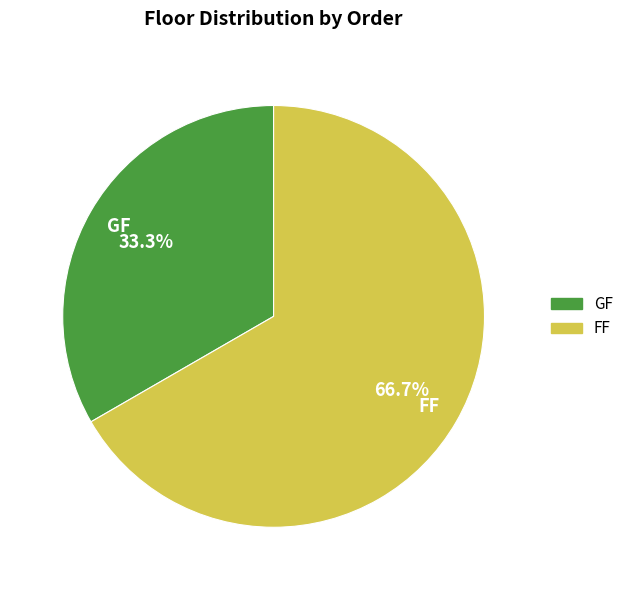

Is the sum of FF and GF greater than half?

Yes